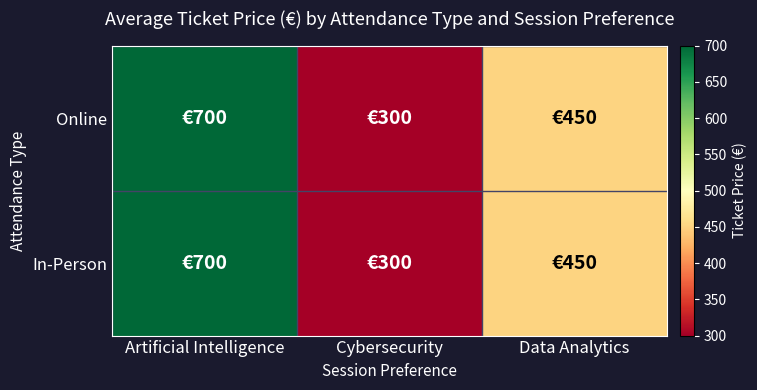

At how many categories does at least one series exceed 396?

2